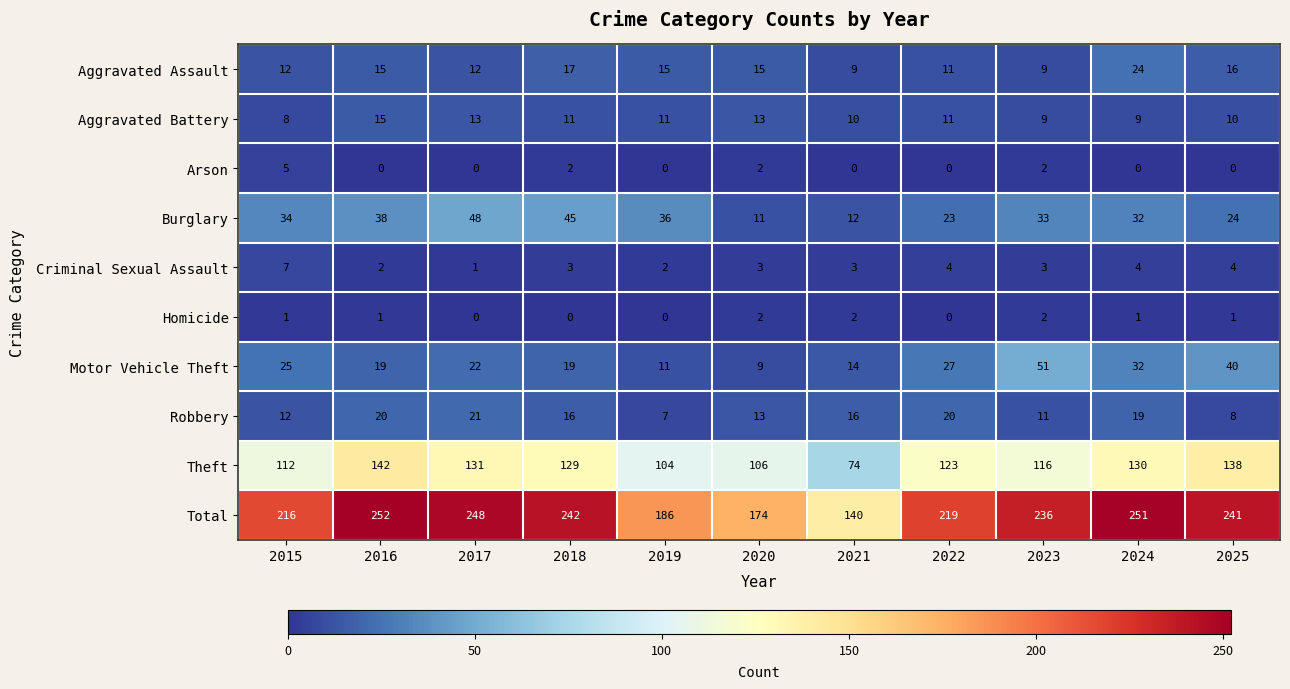

Which series has the widest spread of values?

Total